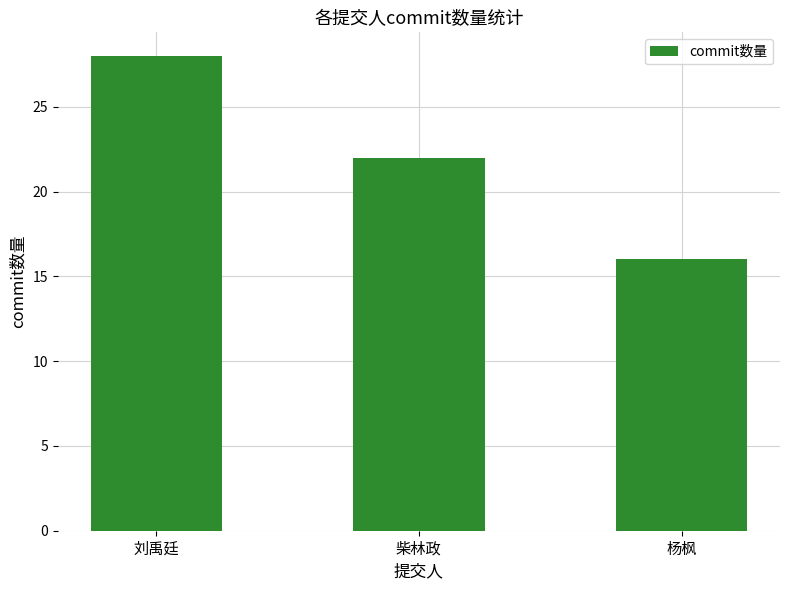

Count the number of categories in the chart.

3